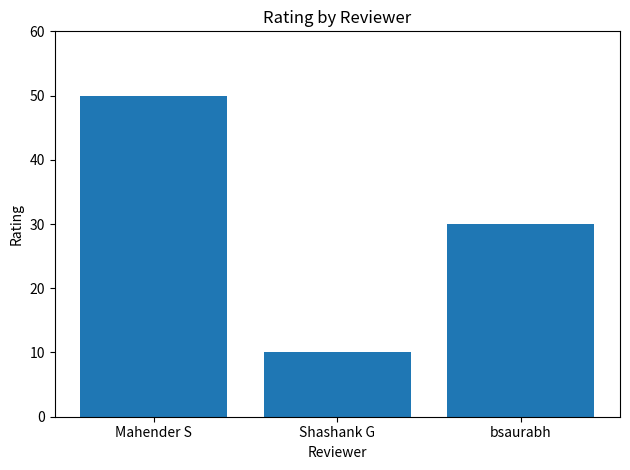

The value at Shashank G is 10. True or false?

True